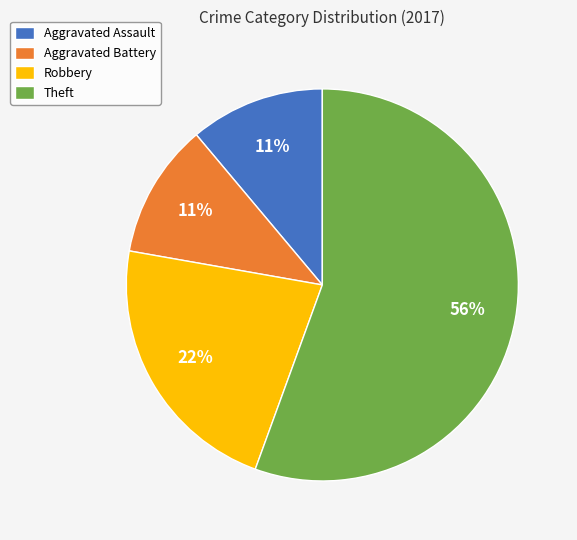

To the nearest percent, what is the difference between the Aggravated Battery and Robbery slice percentages?

11%